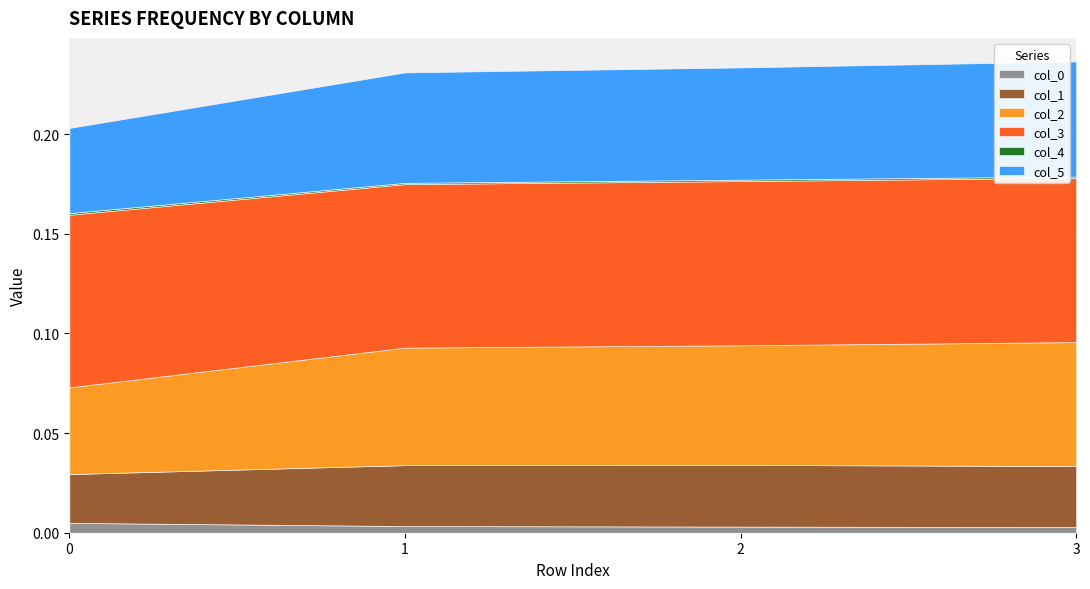

What is the sum of the col_3 values at 3 and 0?

0.2